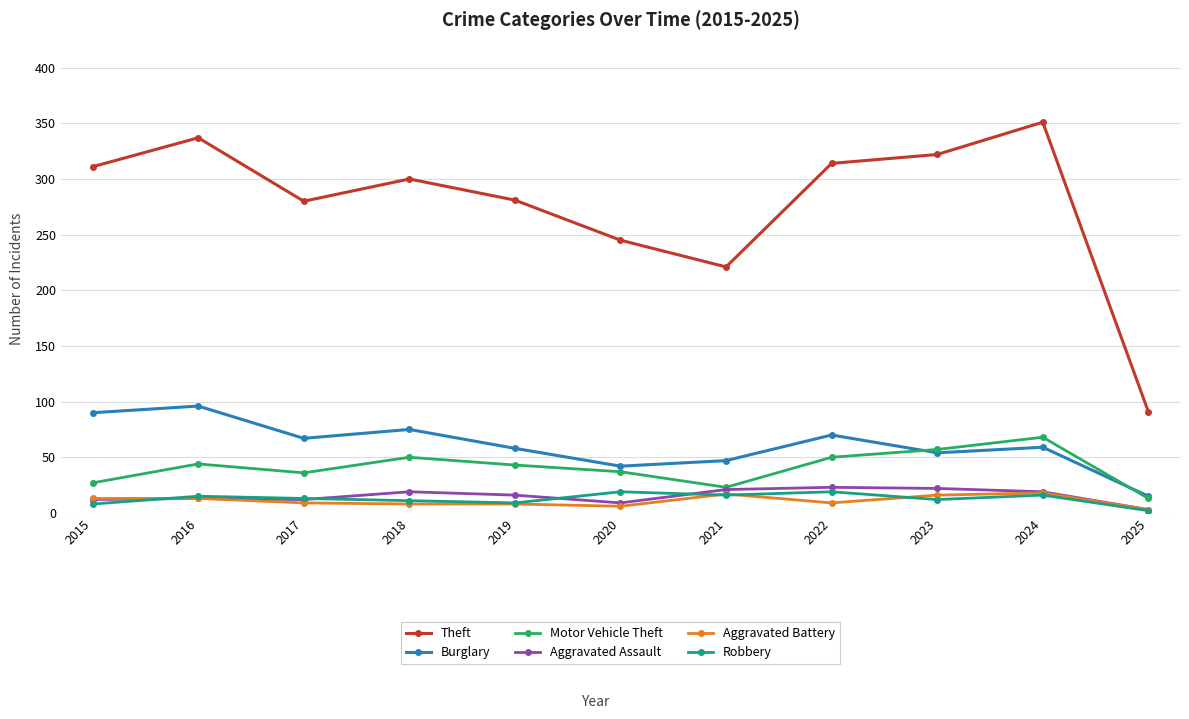

What is the difference between the highest and lowest values at 2023?

310